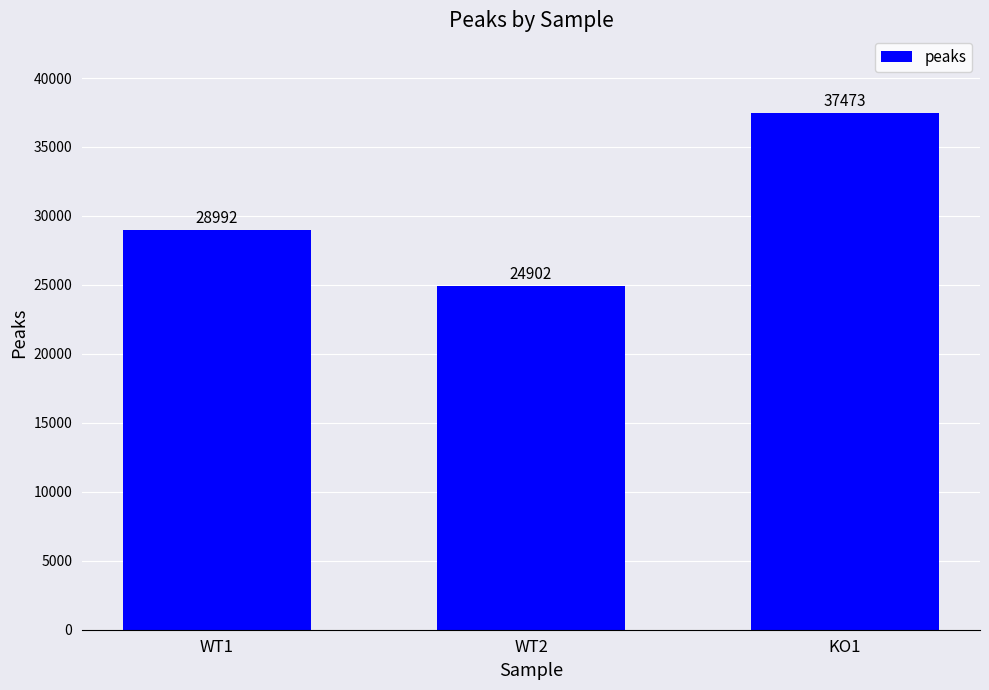

What is the label of the 1st bar from the left?

WT1